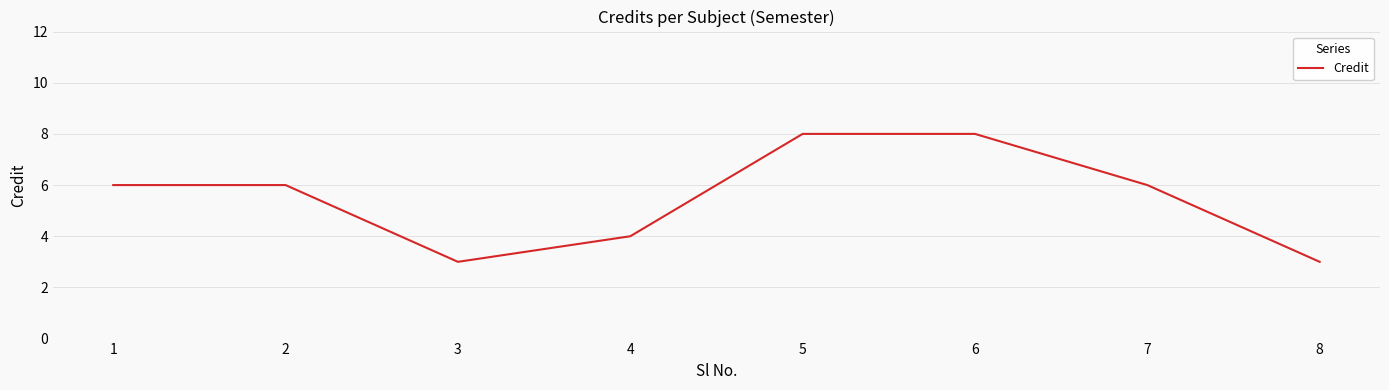

The chart shows a value of 2 at 1. True or false?

False